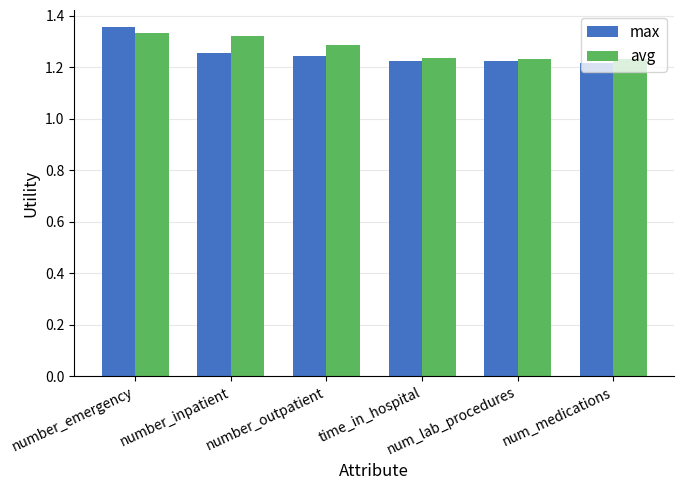

Rank the series by their maximum value, from highest to lowest.

max, avg